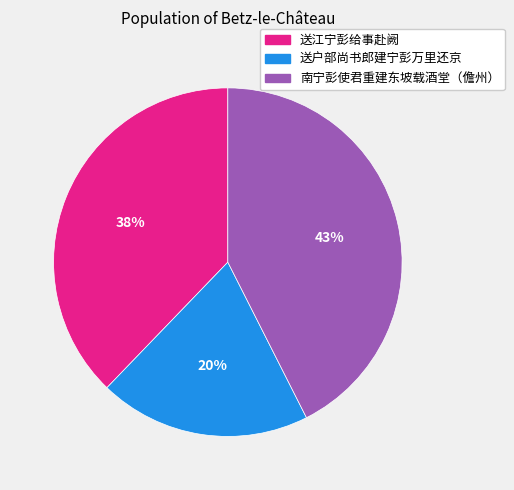

To the nearest percent, what is the average slice percentage?

33%